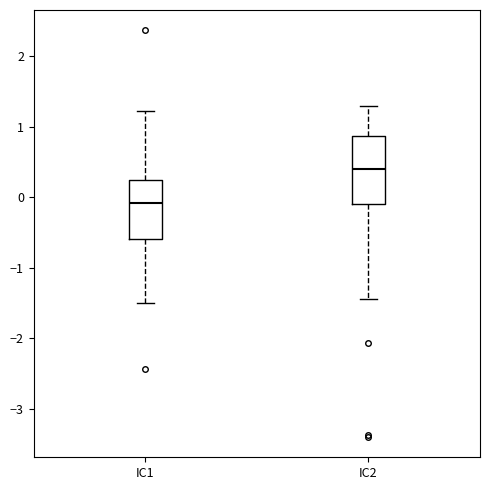

Reading left to right, read every box against the y-axis: the position of its median line, the range the box covers, and the ends of its whiskers. The values are not printed on the chart, so give them approximately, as read against the axis.

IC1: median -0.1, box -0.6 to 0.2, whiskers -1.5 to 1.2
IC2: median 0.4, box -0.1 to 0.9, whiskers -1.4 to 1.3